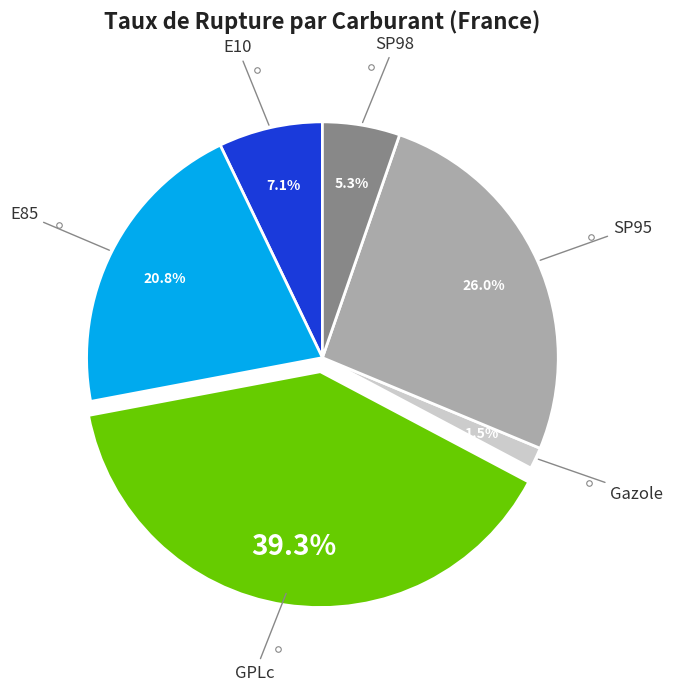

Is there any slice that represents more than half of the pie?

No